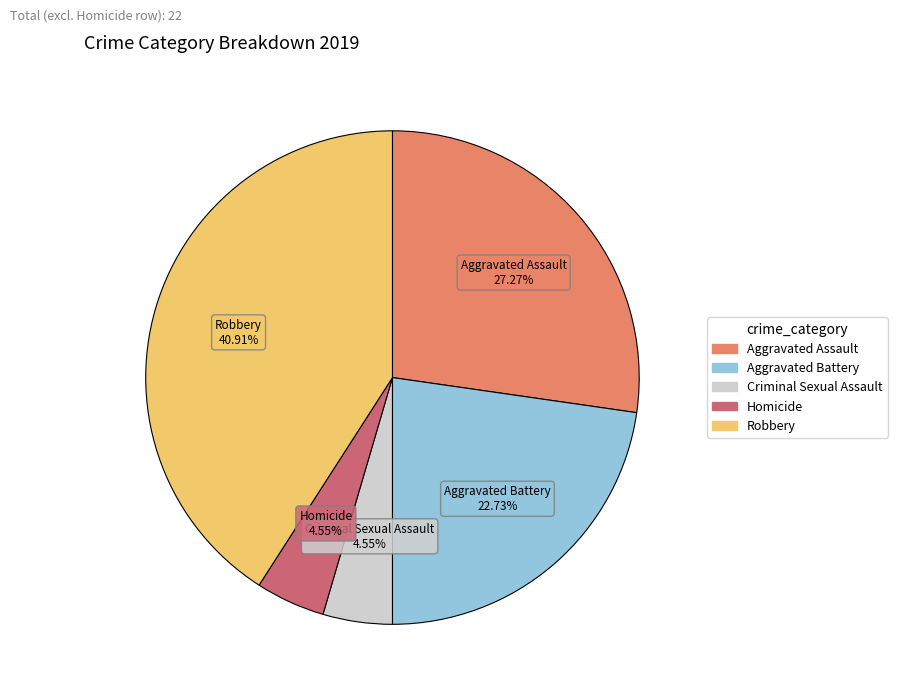

What is the total percentage of Aggravated Assault and Criminal Sexual Assault?

31.8%